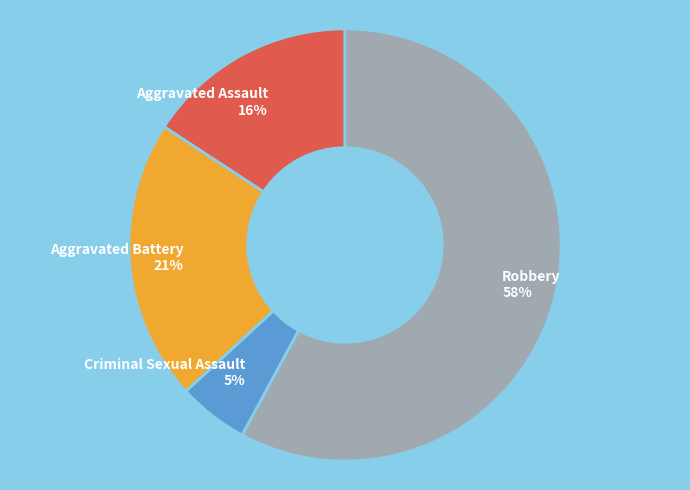

How many segments does this pie chart have?

4